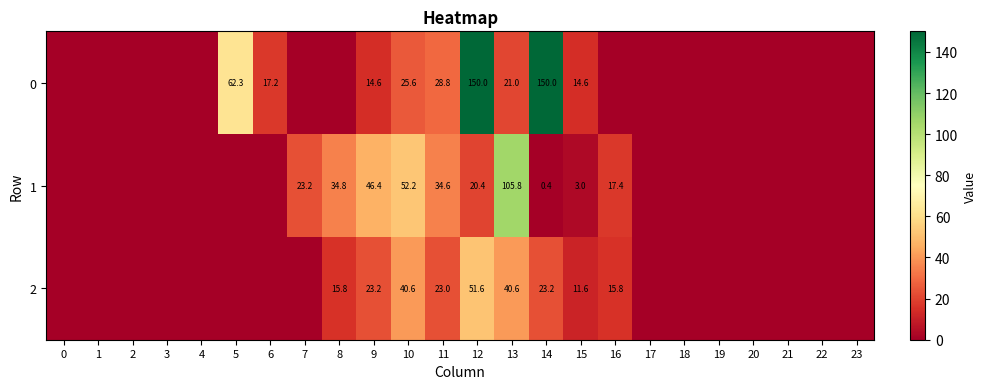

The value of 0 at 13 is 21.0. True or false?

True